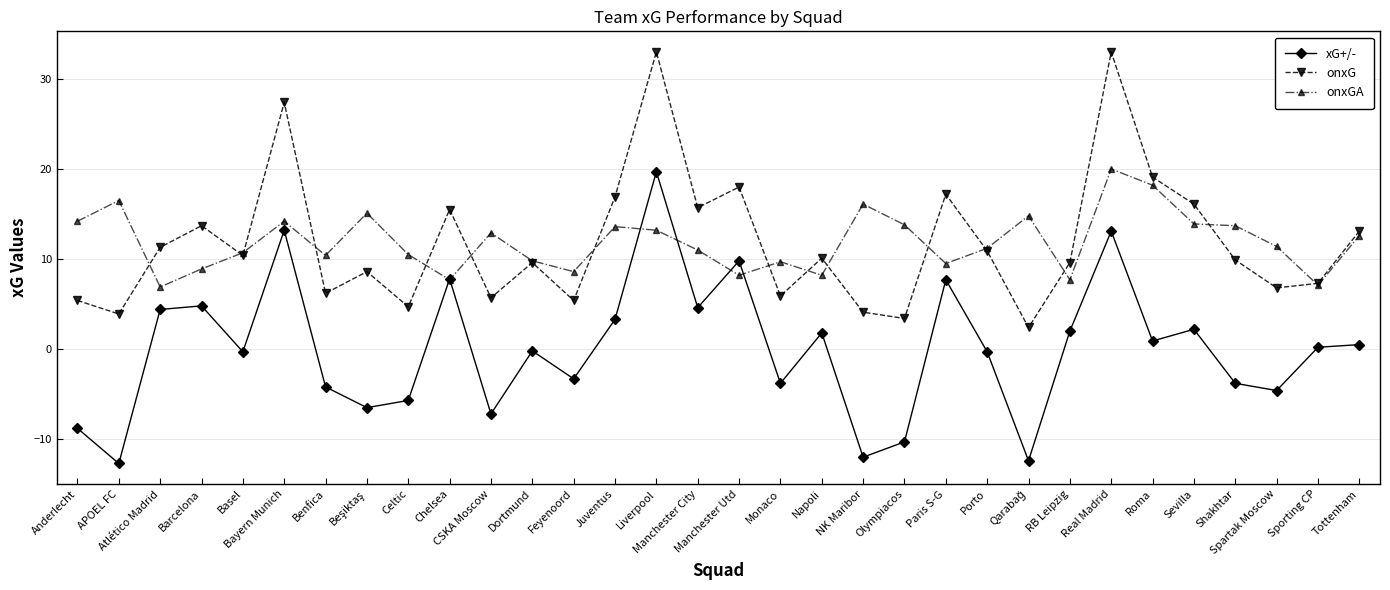

Rank the series at Liverpool from highest to lowest value.

onxG, xG+/-, onxGA